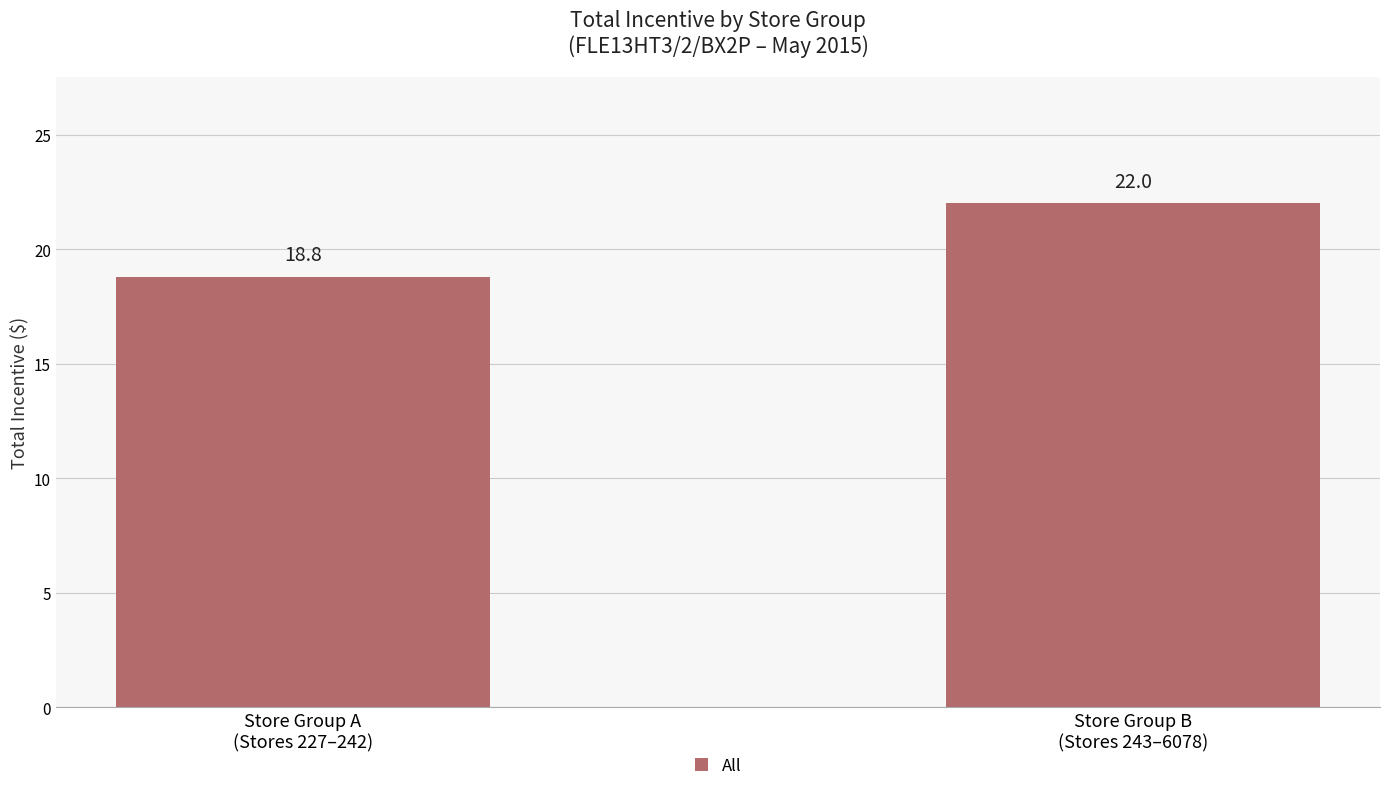

What position from the right is Store Group A
(Stores 227–242)?

2